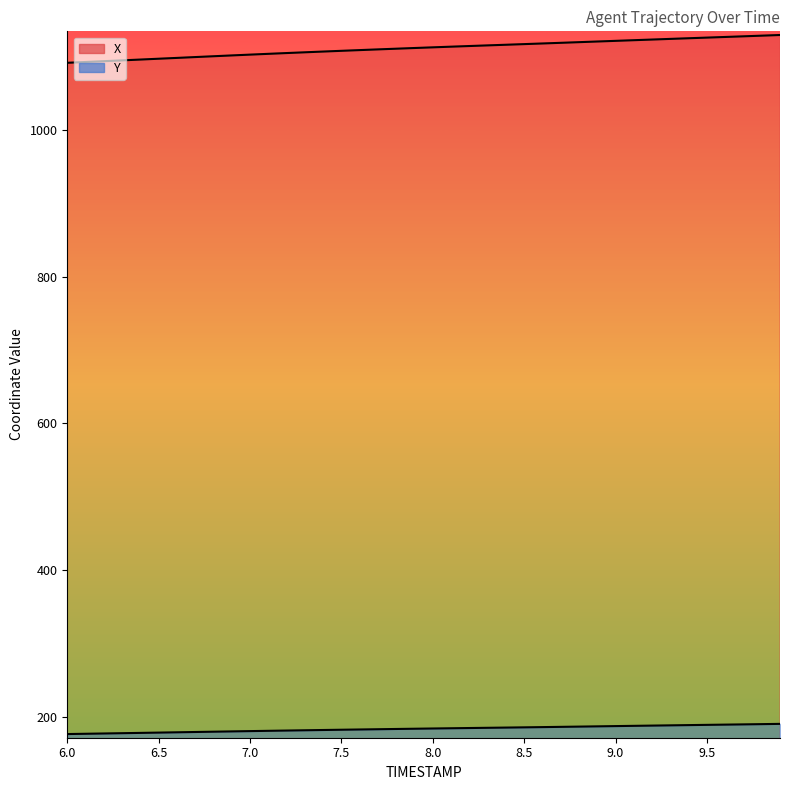

True or false: X has more than 1 points higher than both neighbors.

False